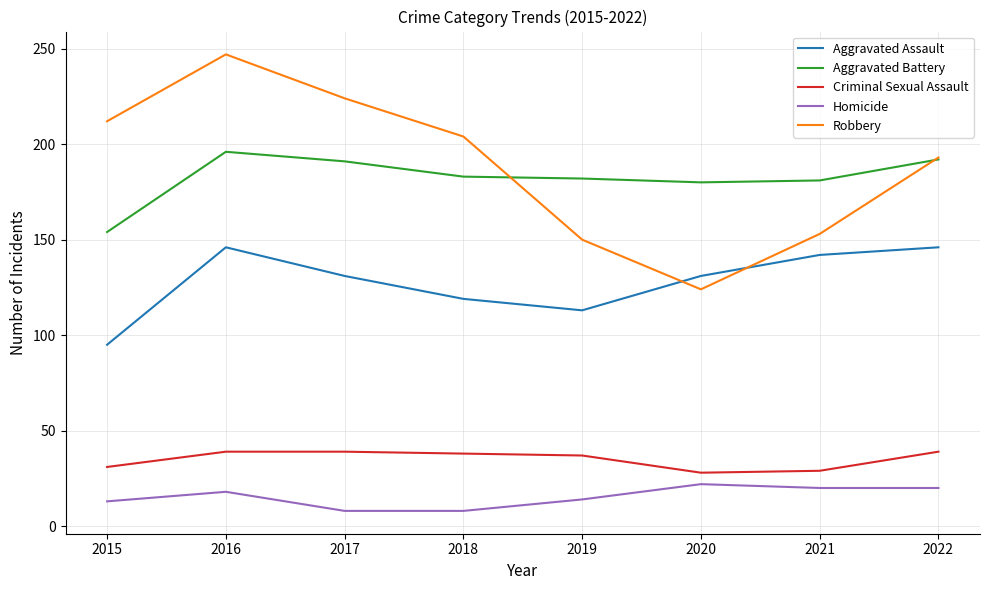

Which series changed the most between 2016 and 2022?

Robbery